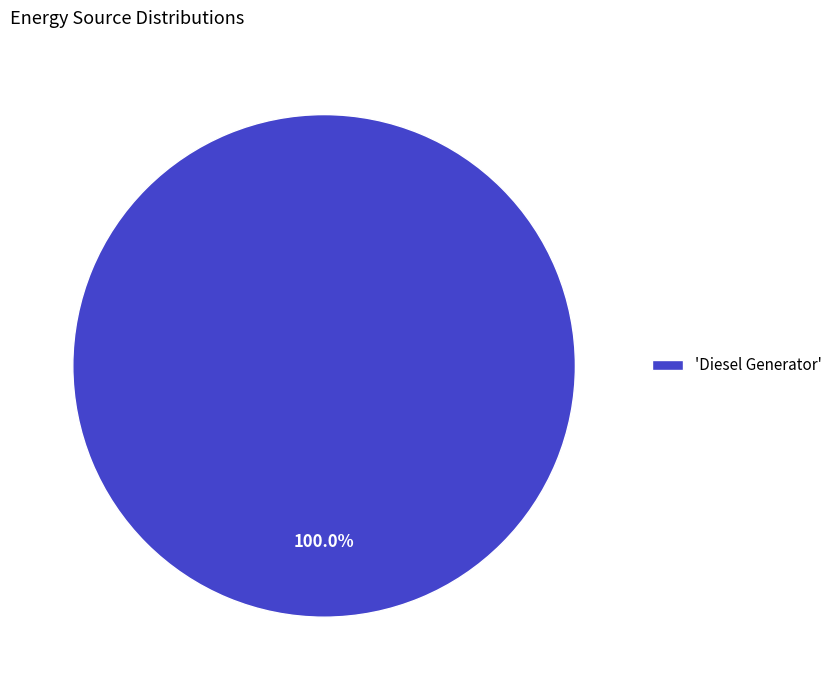

Rank the categories by value from highest to lowest.

'Diesel Generator'